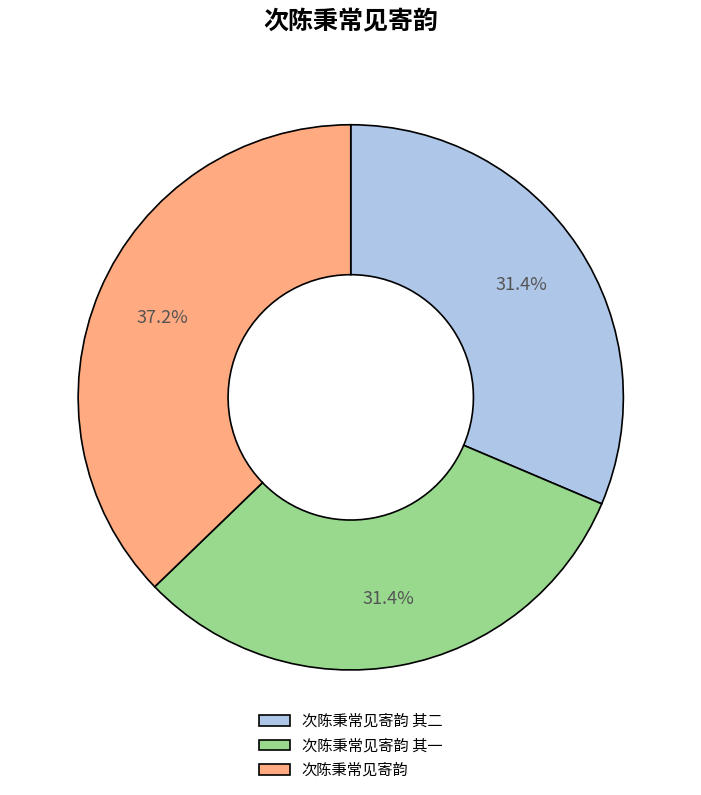

How many segments does this pie chart have?

3